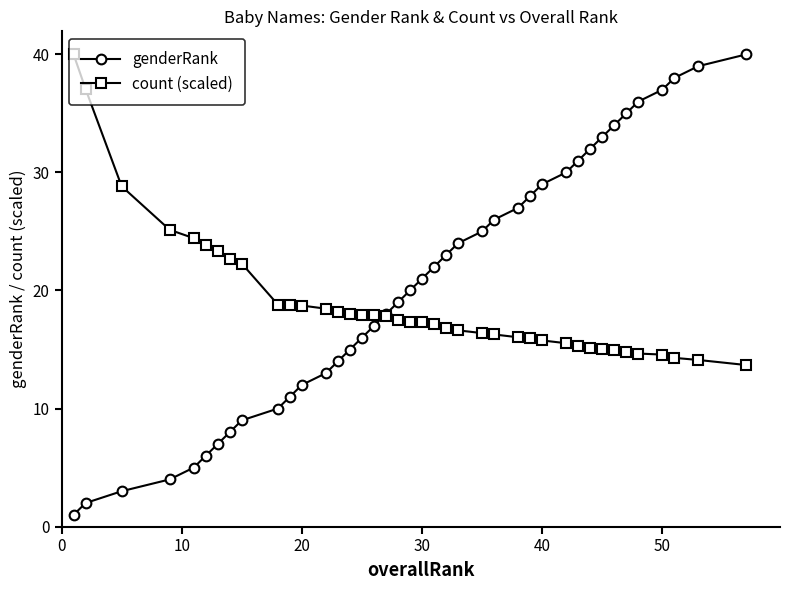

What is the lowest value of the count (scaled) series?

13.7